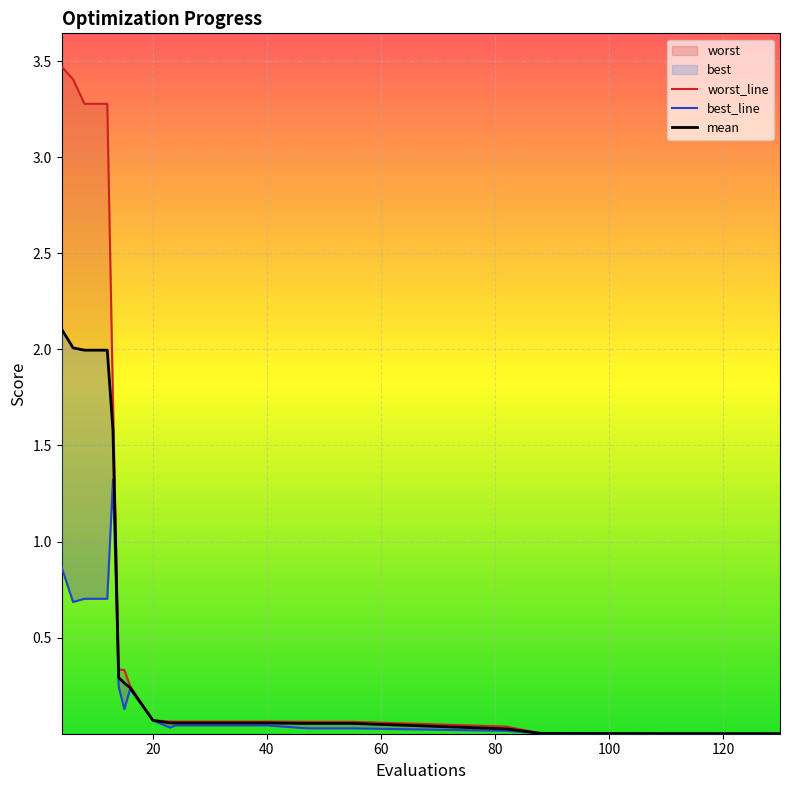

Which series has the widest spread of values?

worst